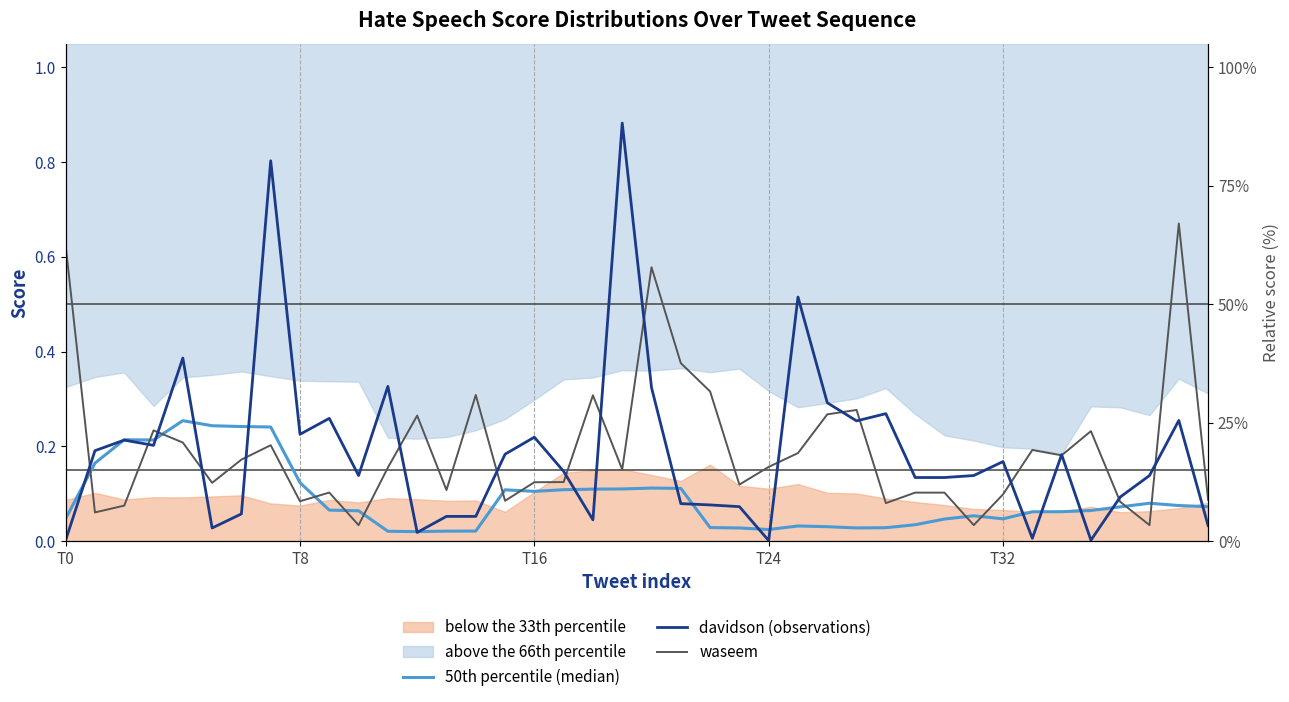

True or false: davidson (observations) and 50th percentile (median) cross at least once.

True